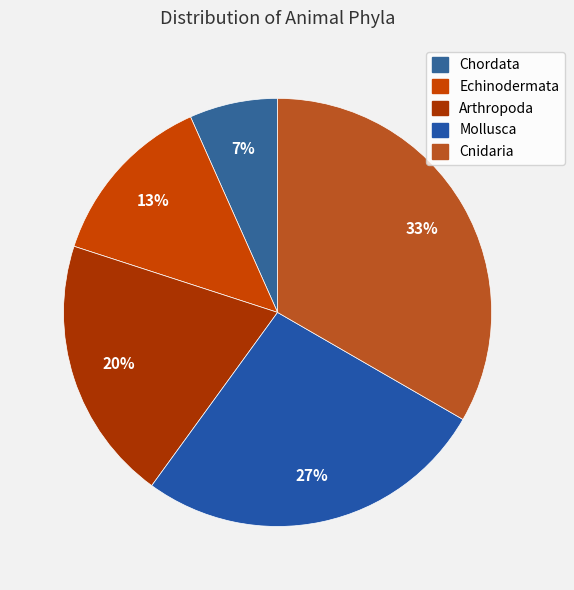

Which slice is the largest?

Cnidaria